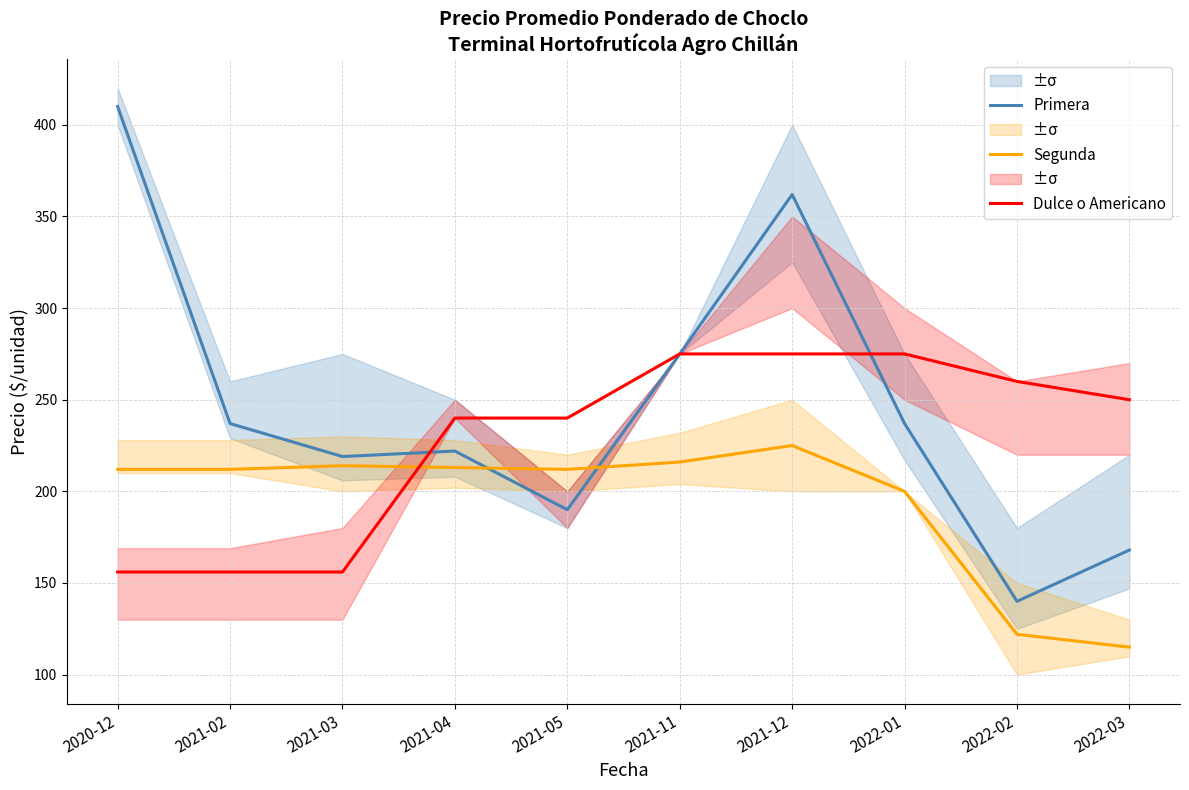

Where do Segunda and Dulce o Americano first cross each other?

2021-03 and 2021-04